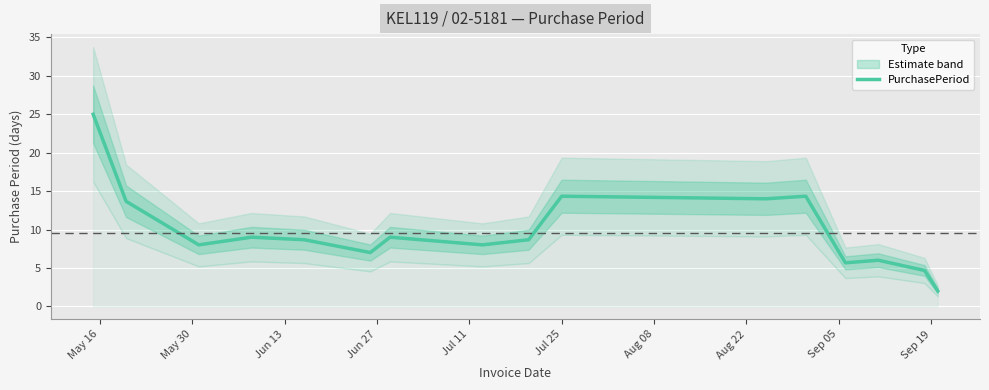

Reading right to left, what are all the values shown in this chart?

2.0	4.7	6.0	5.7	14.3	14.0	14.3	8.7	8.0	9.0	7.0	8.7	9.0	8.0	13.7	25.0